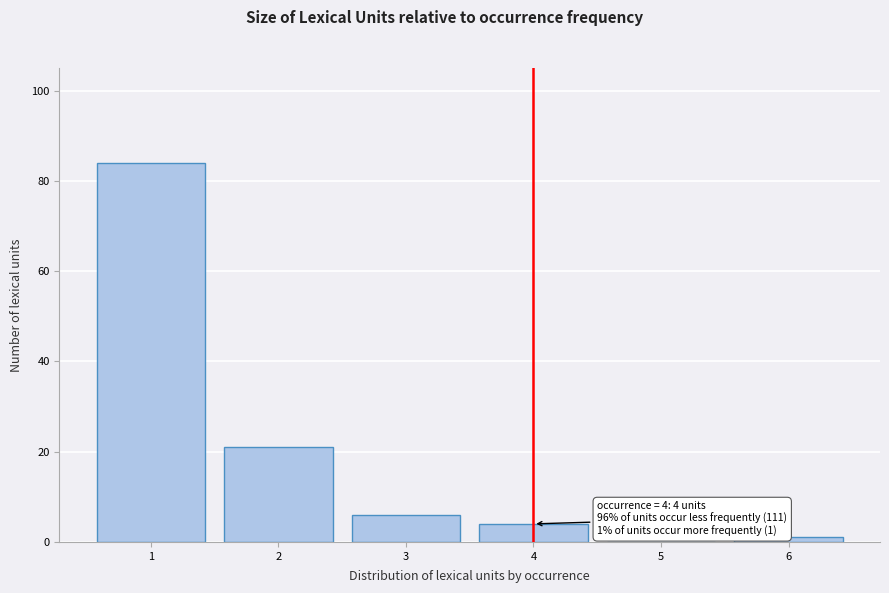

Over which range of the x-axis is the bar tallest?

0.5 to 1.5